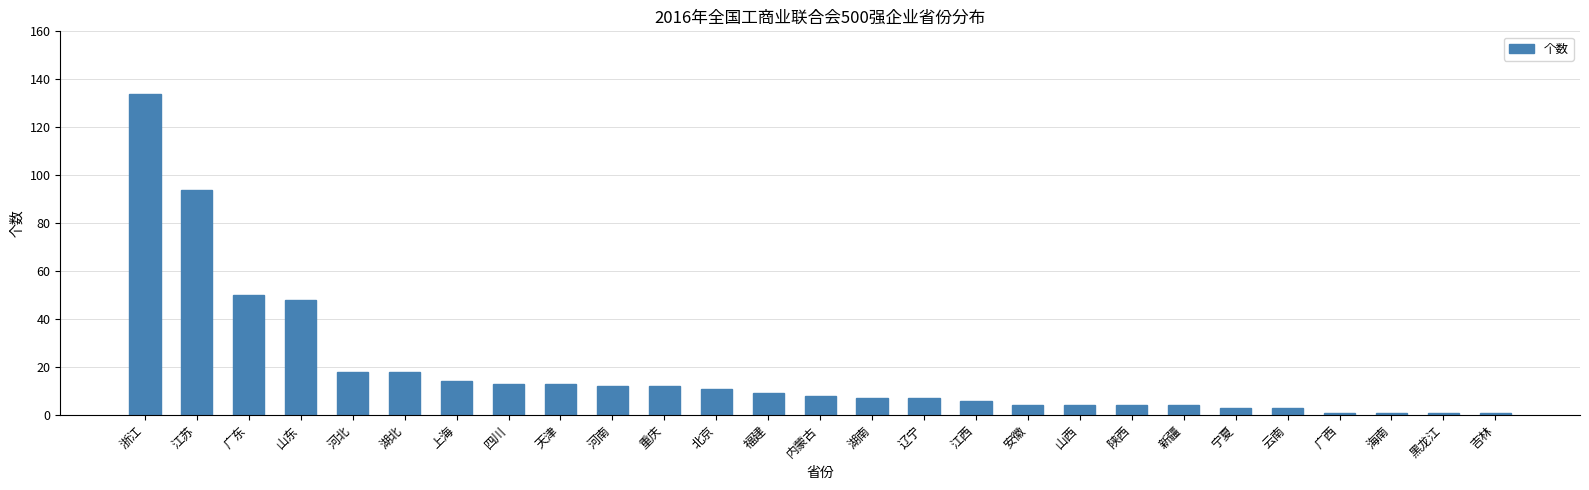

What is the change in value from 四川 to 辽宁?

-6